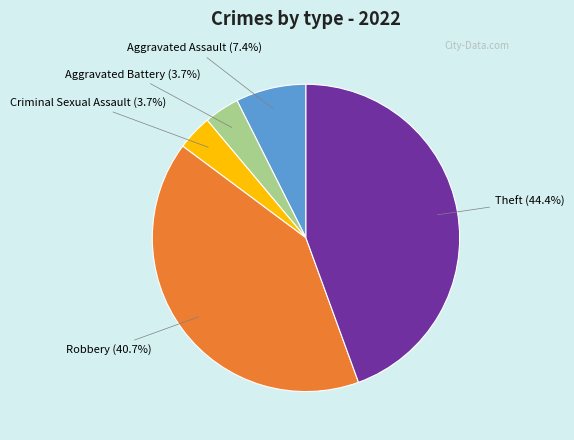

Between Robbery and Theft, which is larger?

Theft